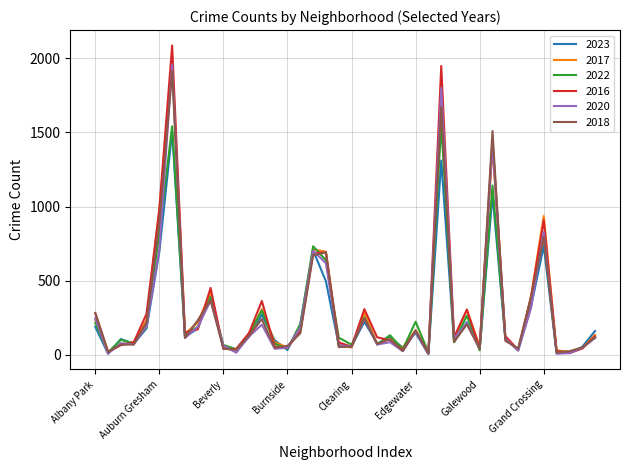

What is the maximum value shown in the chart?

2086